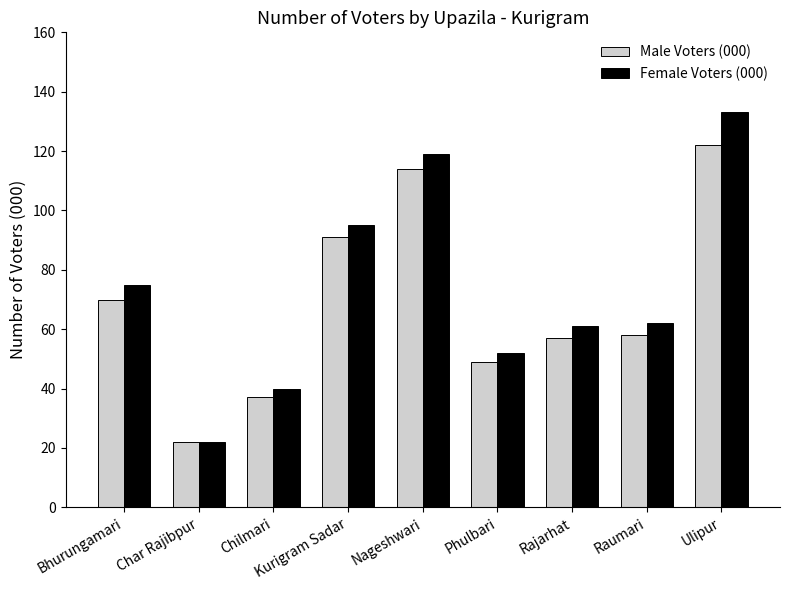

Rank the series by their average value, from lowest to highest.

Male Voters (000), Female Voters (000)